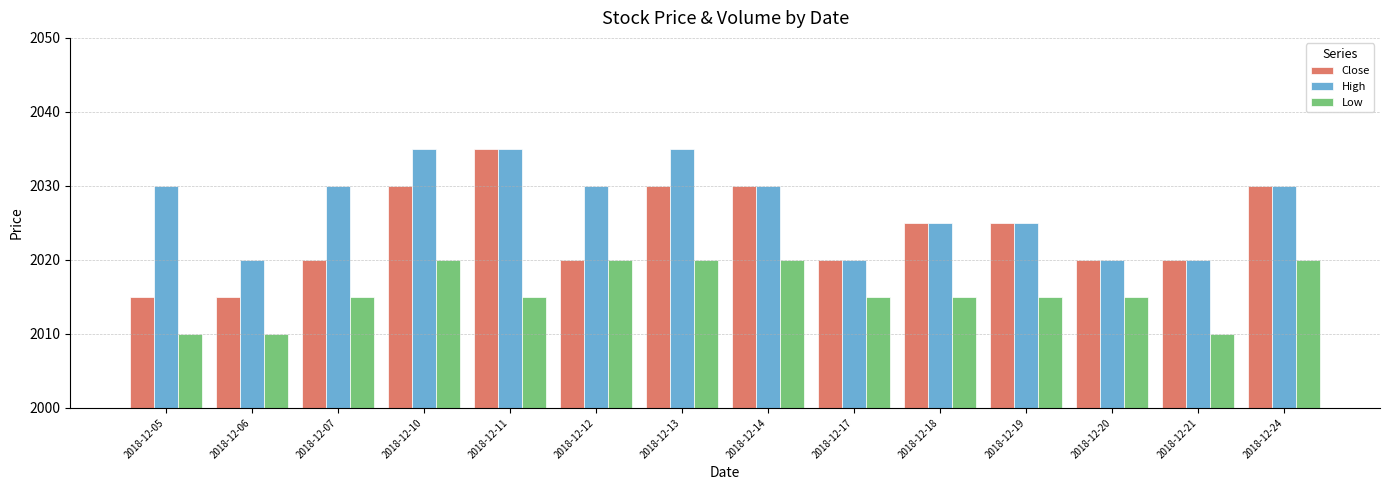

What is the sum of the High values at 2018-12-10 and 2018-12-06?

4055